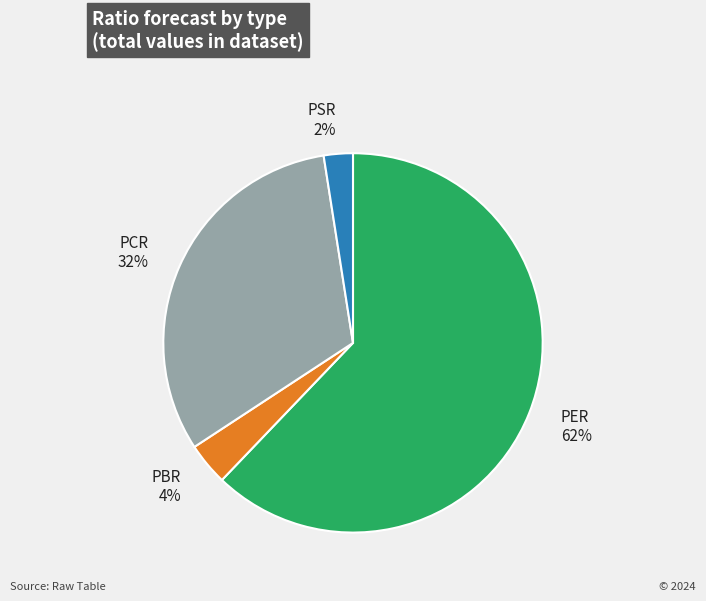

Rank the categories by value from highest to lowest.

PER, PCR, PBR, PSR